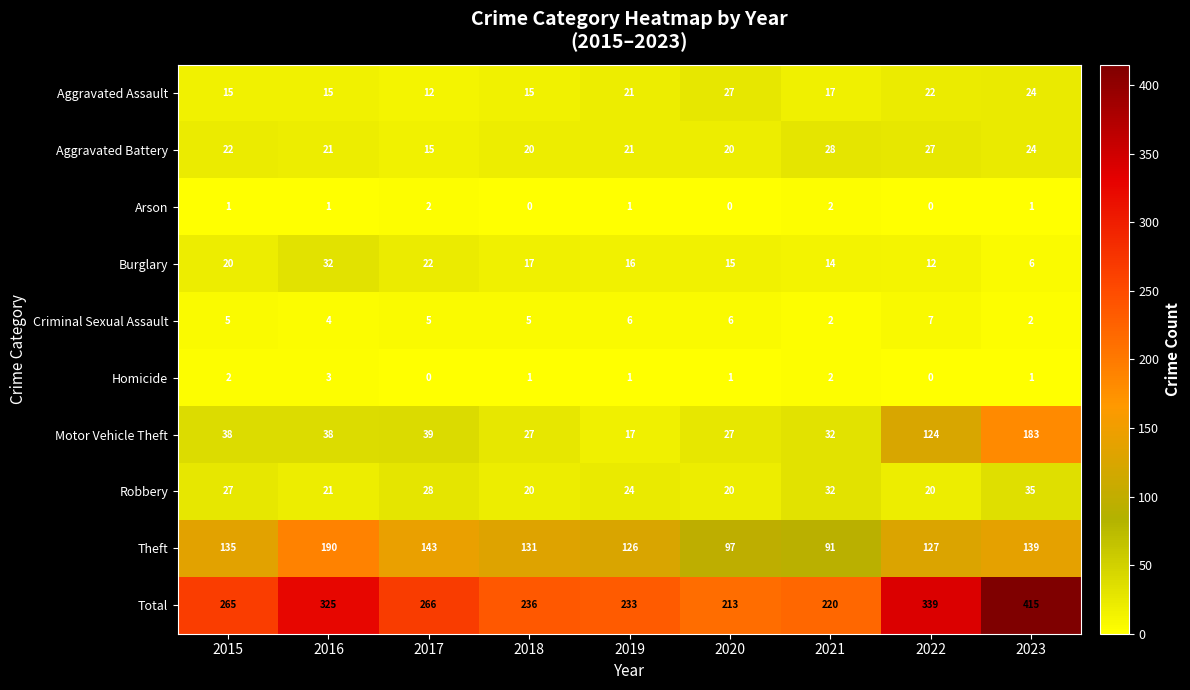

What is the highest value of the Theft series?

190